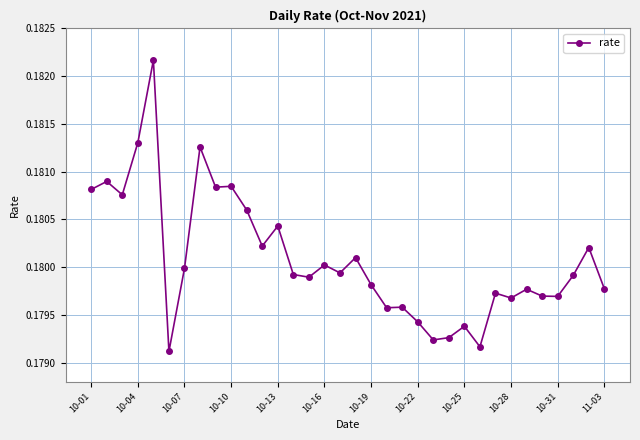

How many values are between 0 and 1?

34